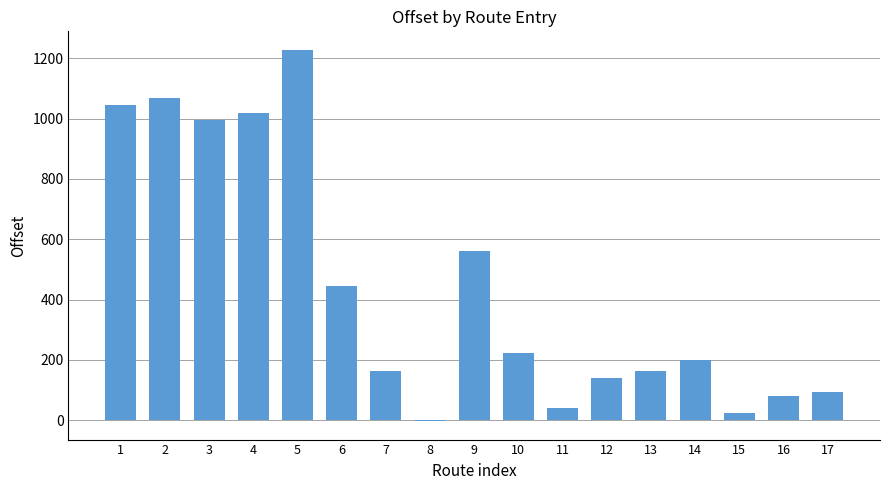

What is the greatest value displayed?

1227.9